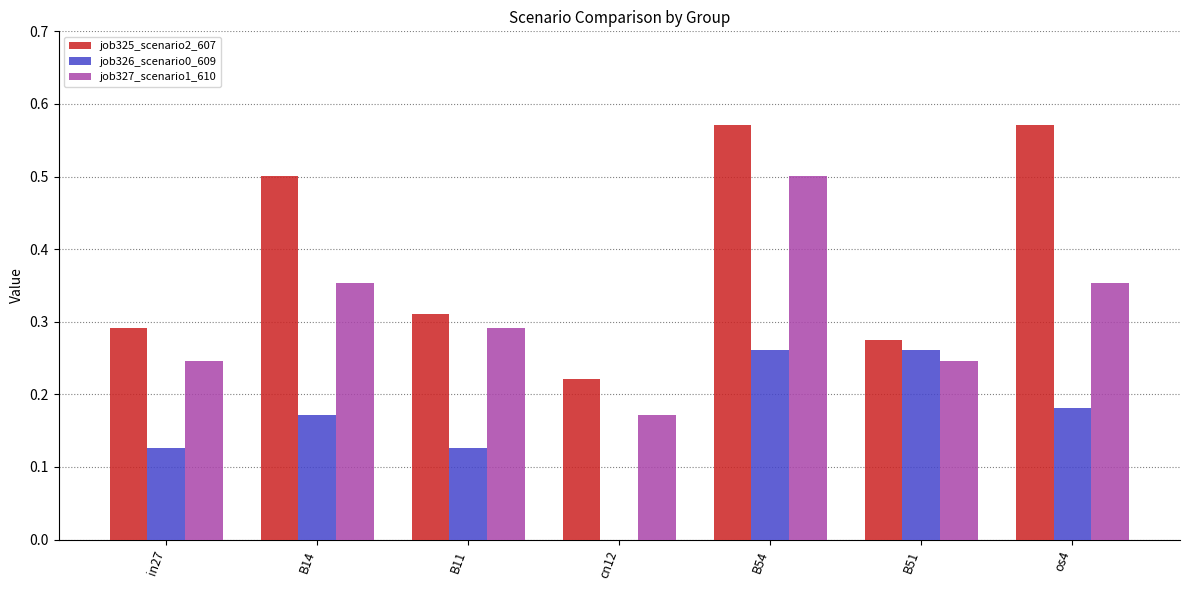

What is the highest value of the job327_scenario1_610 series?

0.5